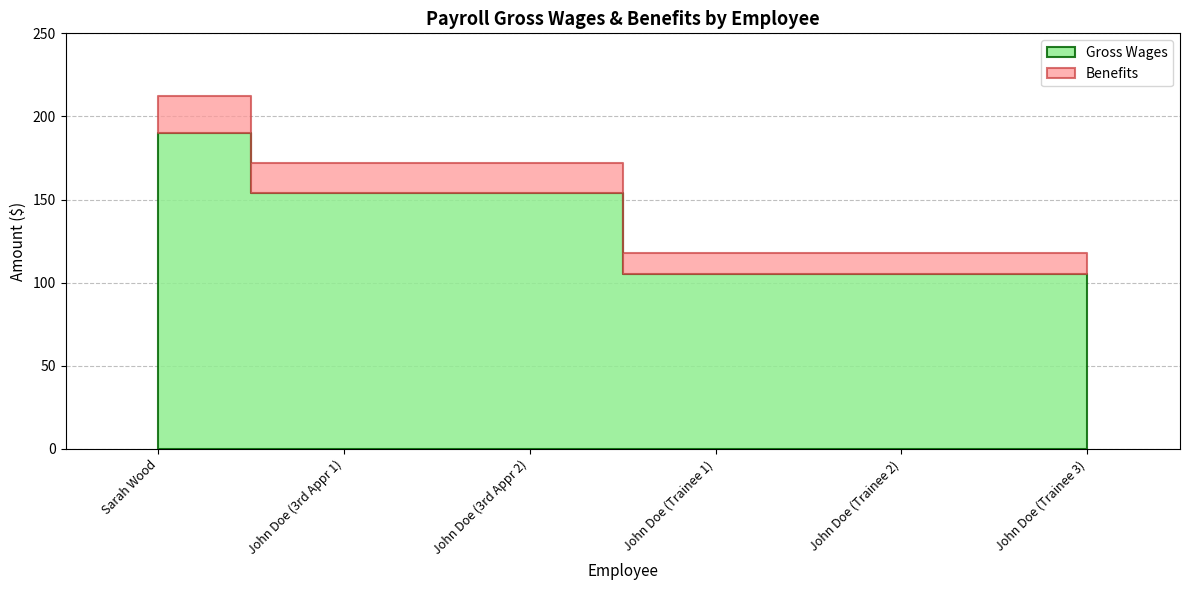

Rank the series at John Doe (Trainee 1) from lowest to highest value.

Benefits, Gross Wages